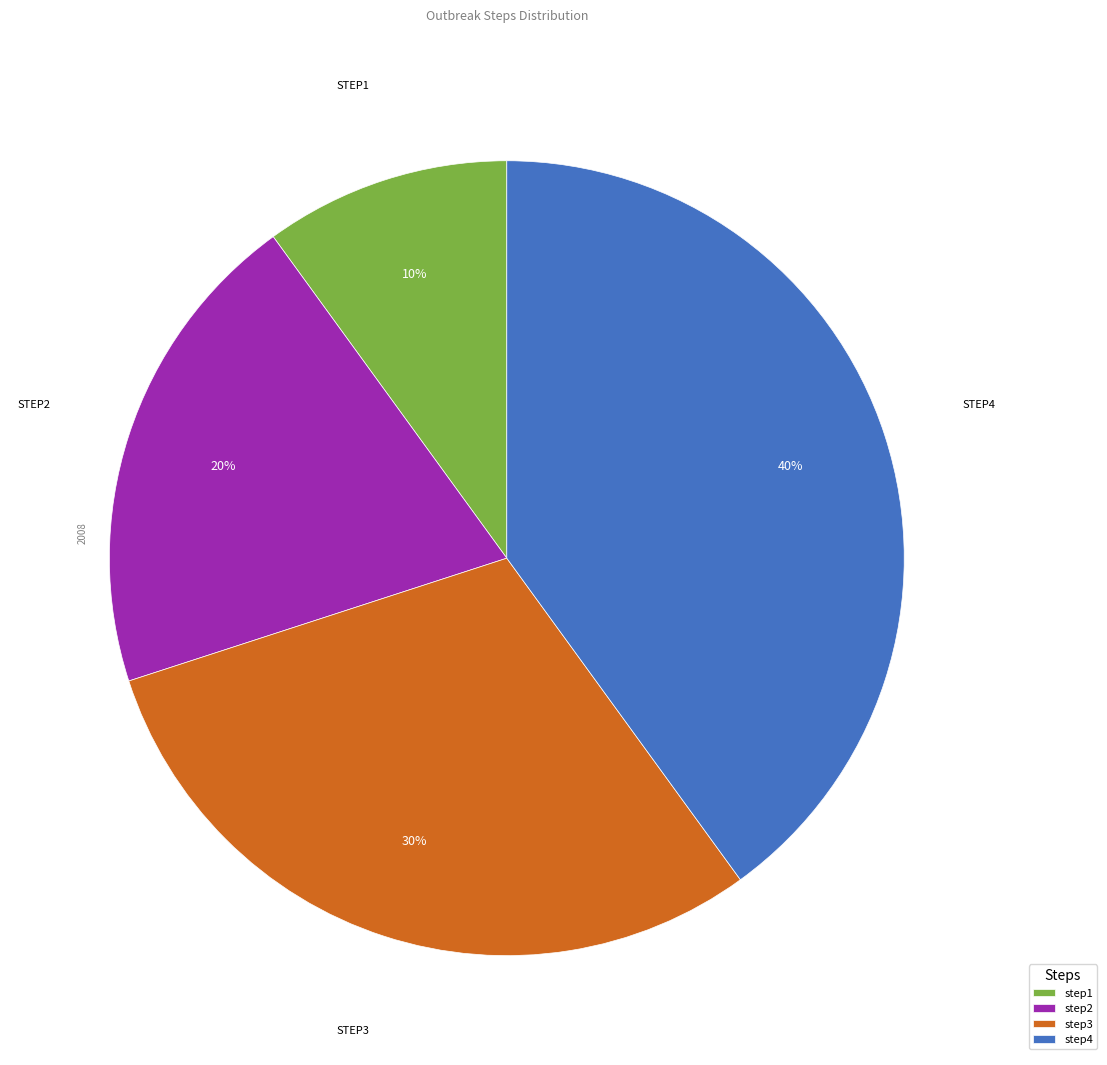

To the nearest percent, what is the combined percentage of step4 and step3?

70%